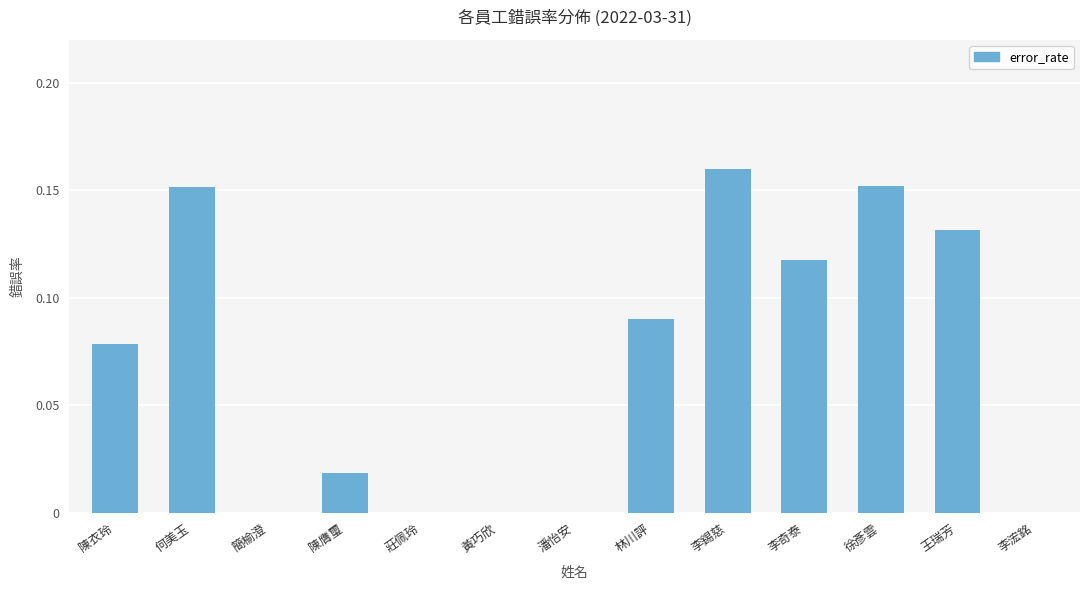

True or false: the data shows -0.1 at 潘怡安.

False